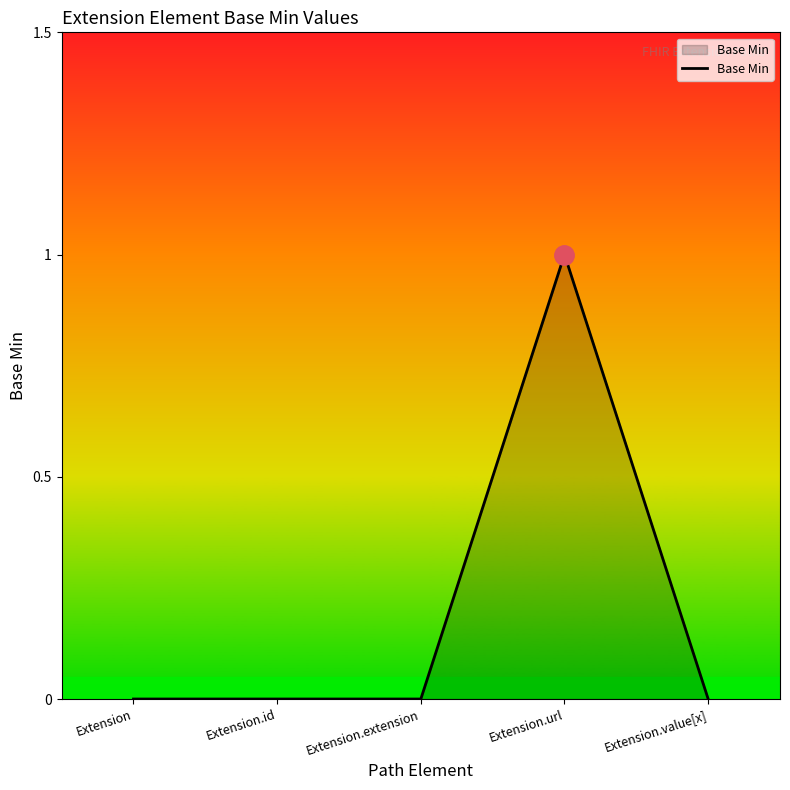

Which label corresponds to the largest value in the chart?

Extension.url